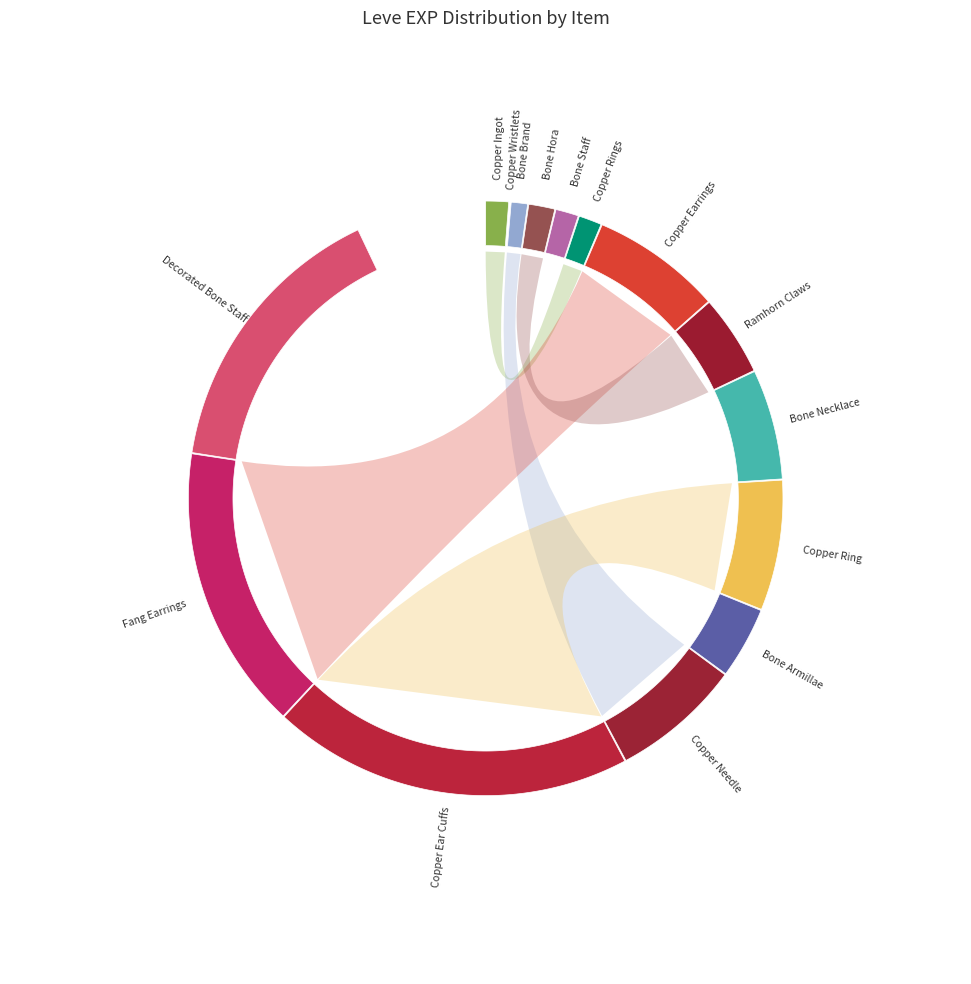

The Copper Needle slice represents 1% of the pie. True or false?

False